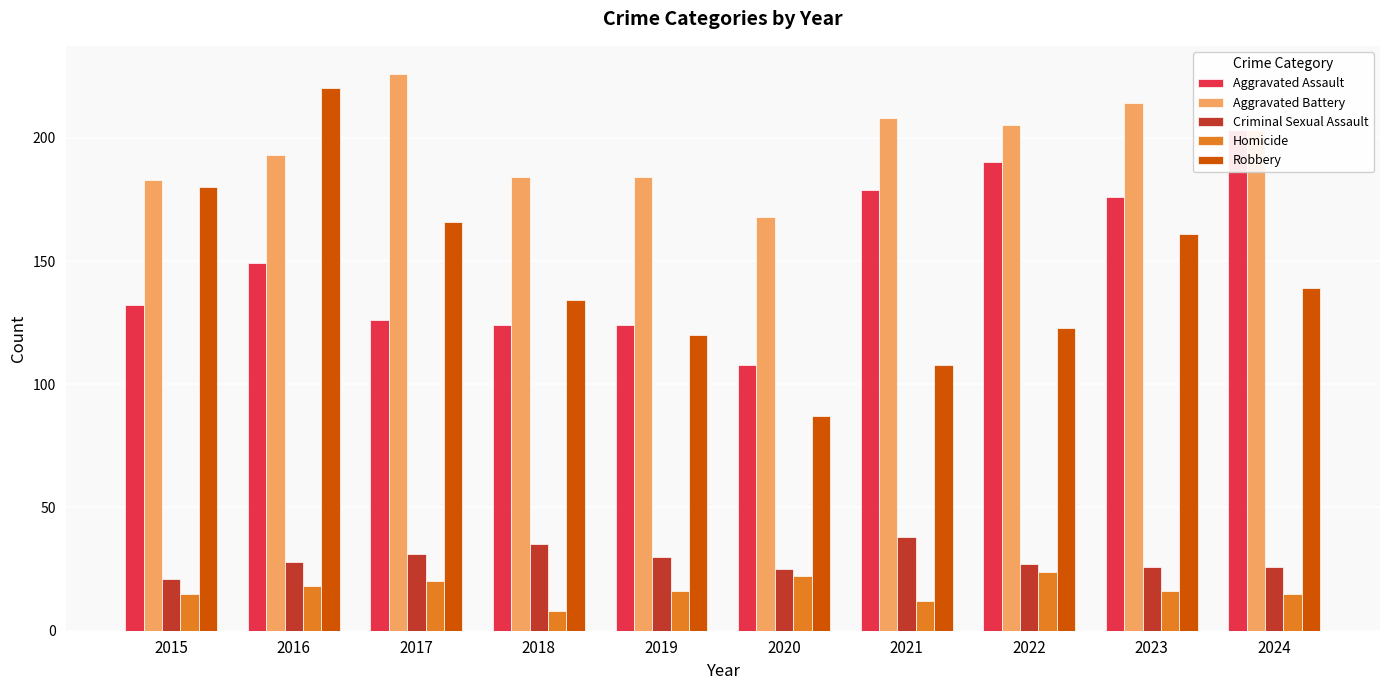

Which series has the largest total across all categories?

Aggravated Battery